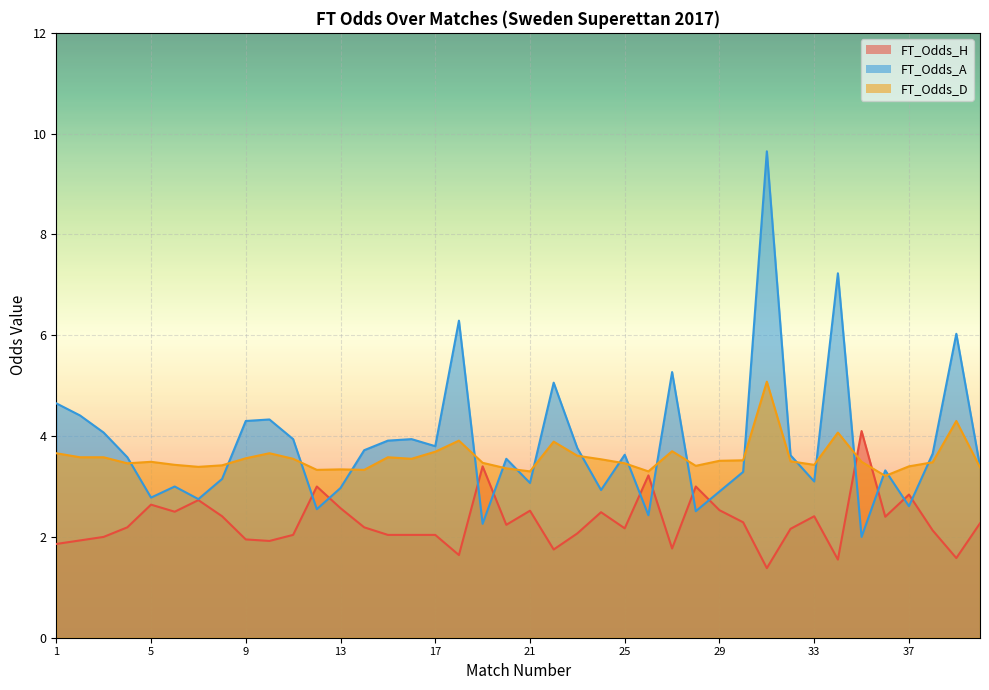

What is the sum of all FT_Odds_H values?

92.0